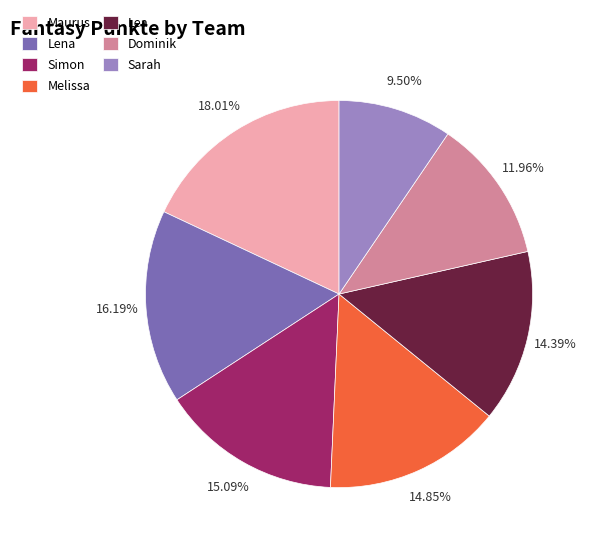

Which has a higher value, Lena or Simon?

Lena